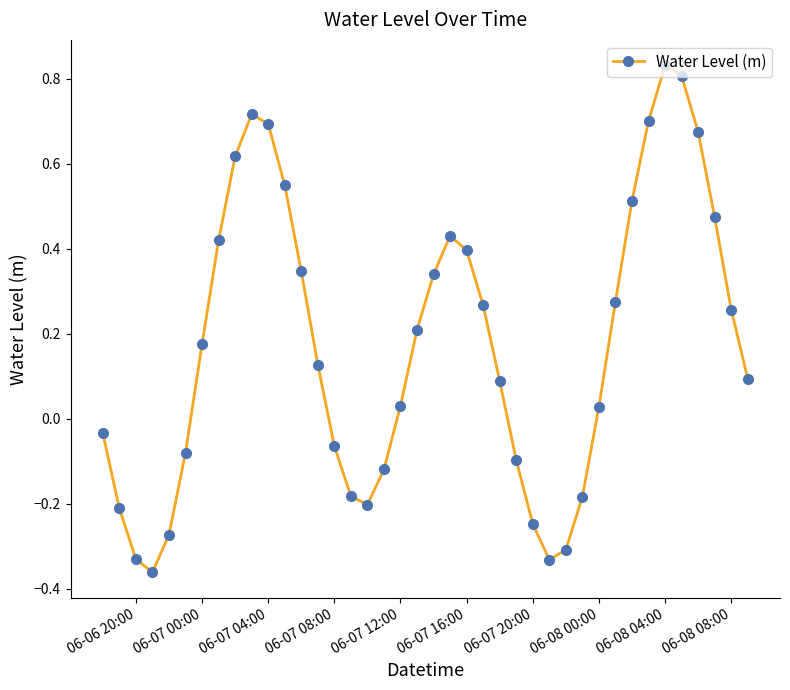

What is the difference between the maximum and second lowest values?

1.2